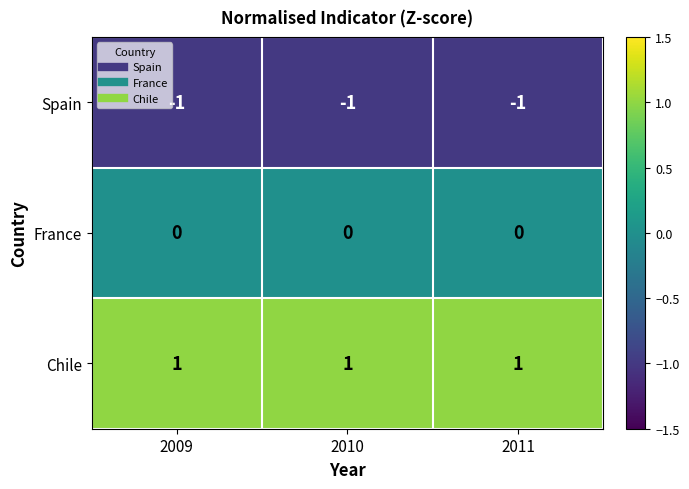

Where is Spain nearest to the value -1?

2009